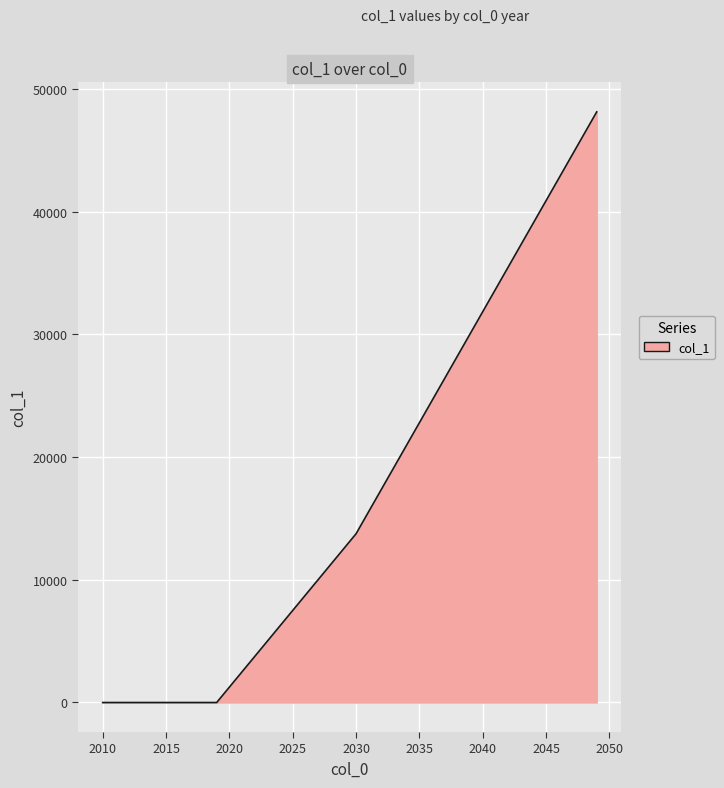

What is the greatest value displayed?

48140